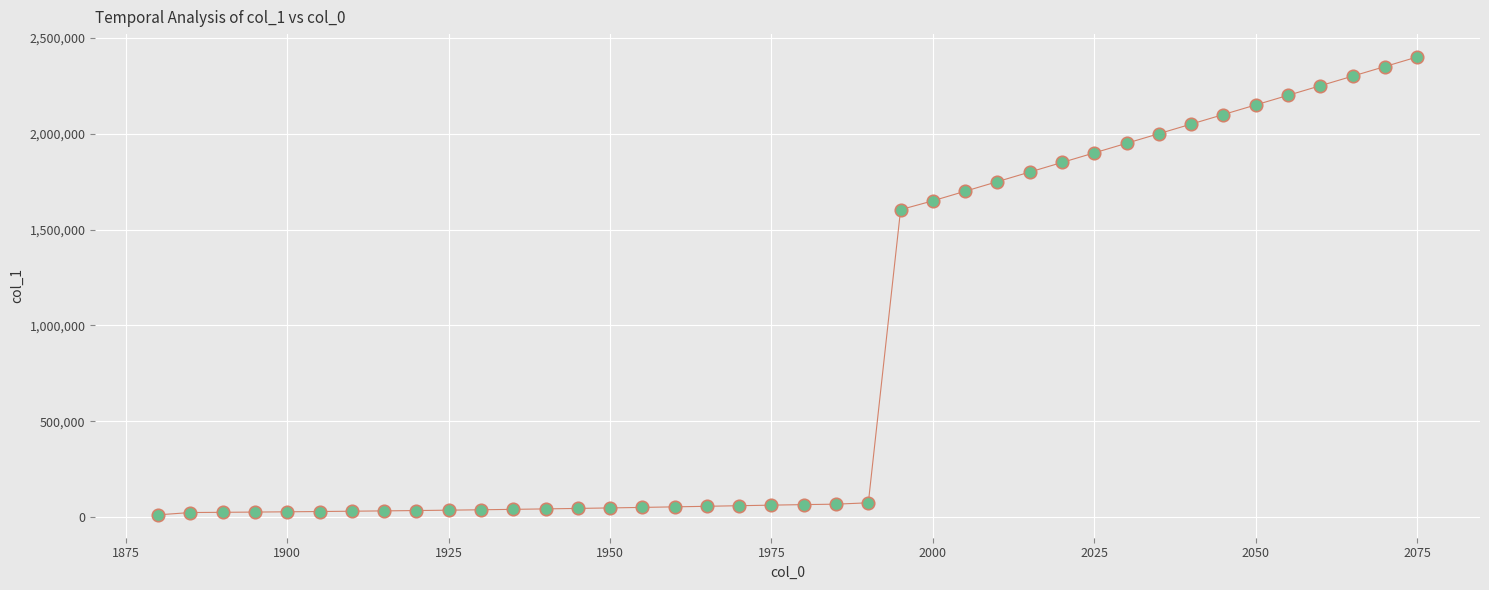

What Y value in the scatter plot is closest to 1206133?

1603913.4